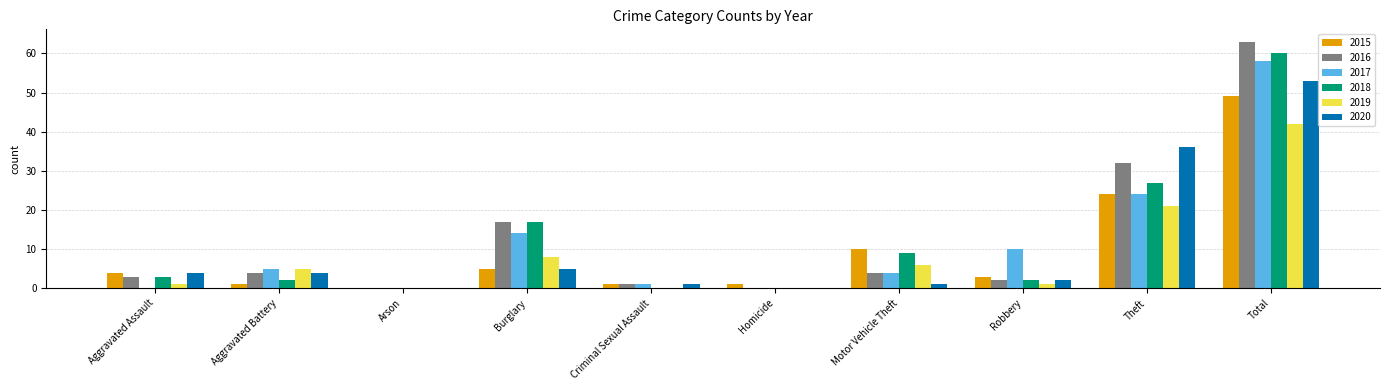

What is the sum of all 2018 values?

120